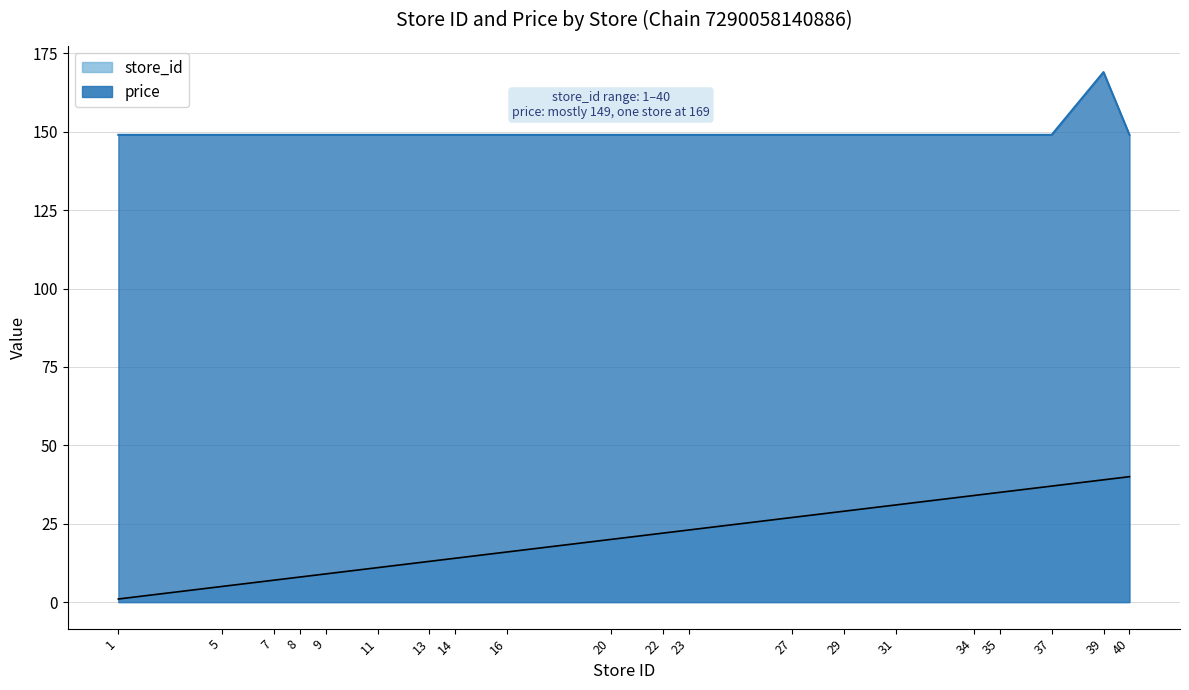

What is the smallest value displayed?

1